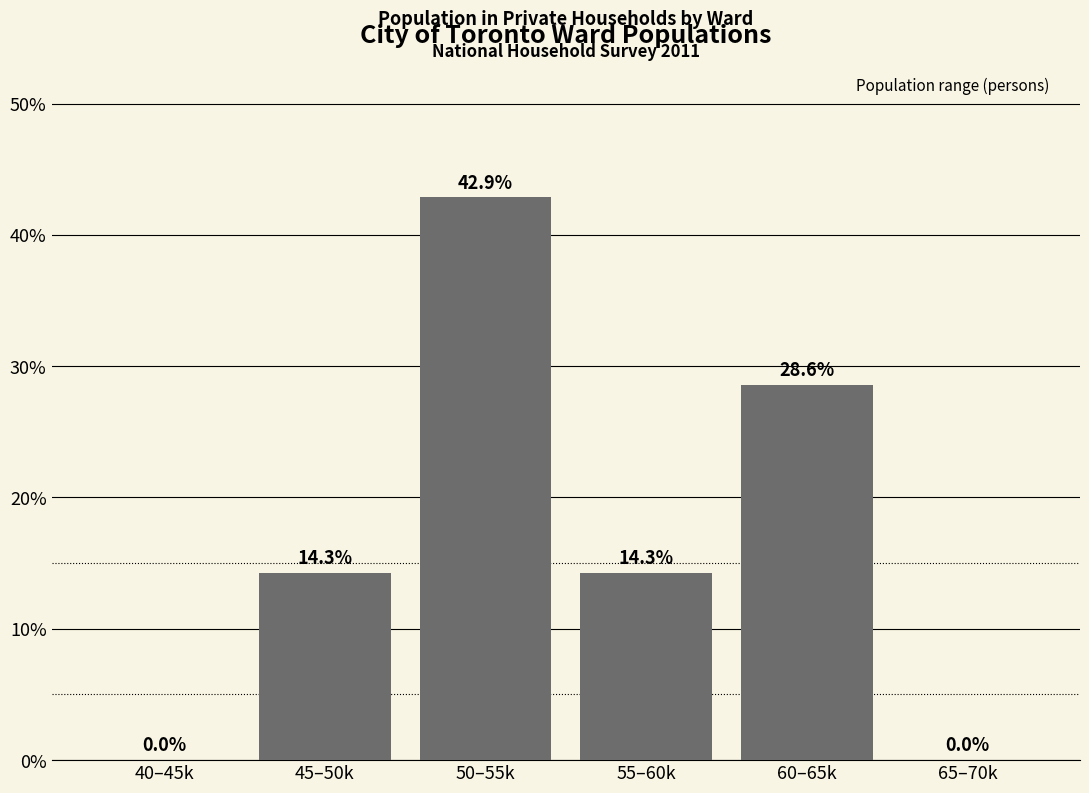

Reading left to right, transcribe all the data shown in this chart.

40–45k=0.0	45–50k=14.3	50–55k=42.9	55–60k=14.3	60–65k=28.6	65–70k=0.0